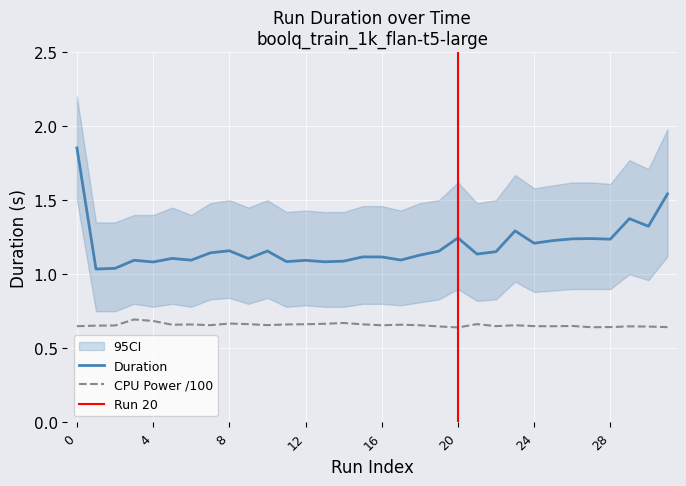

True or false: cpu_power has more than 0 interior local peaks.

True